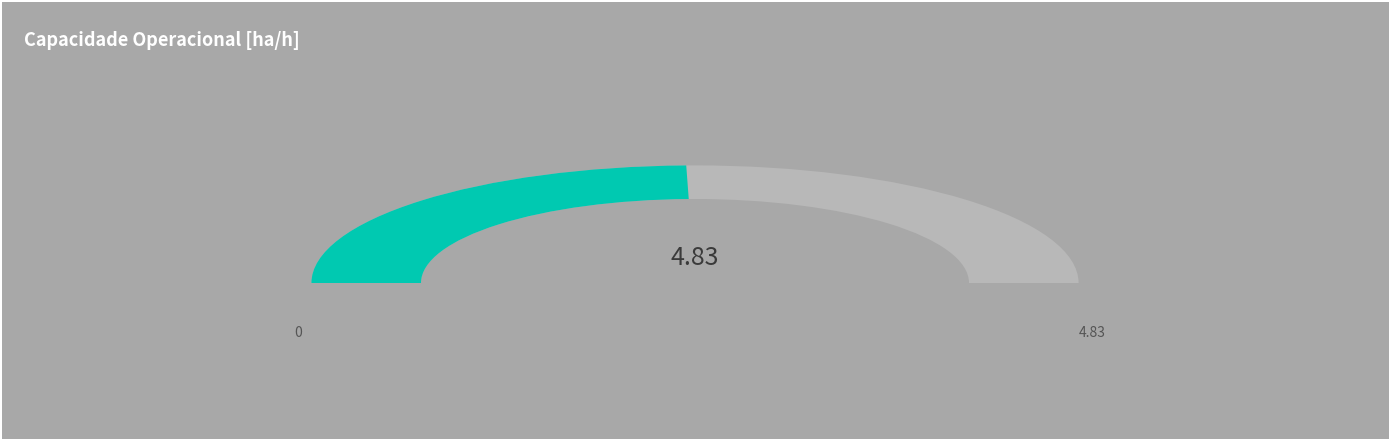

What is the ratio of the value at 1 to the value at 0?

1.0